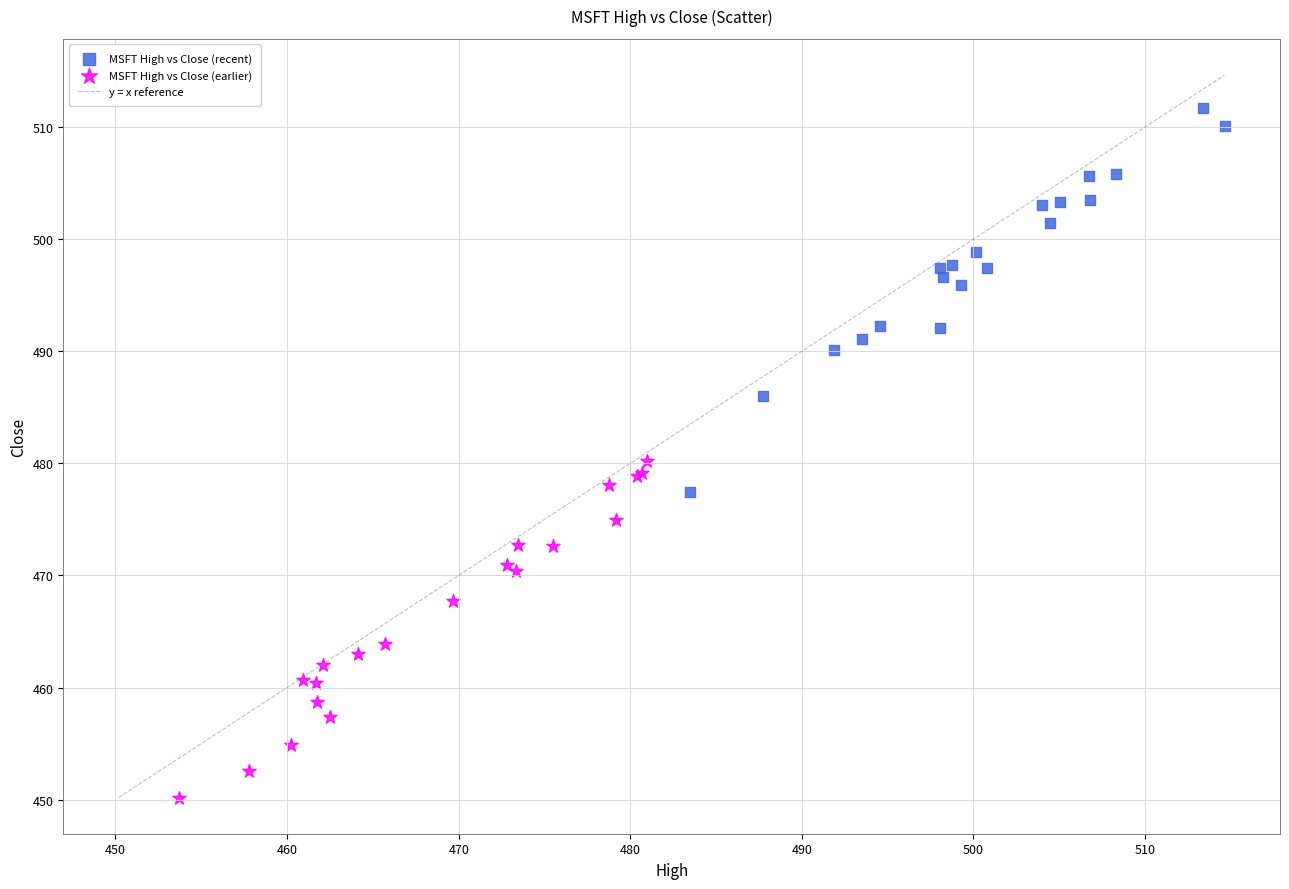

Which series reaches the maximum Y coordinate?

MSFT High vs Close (recent)